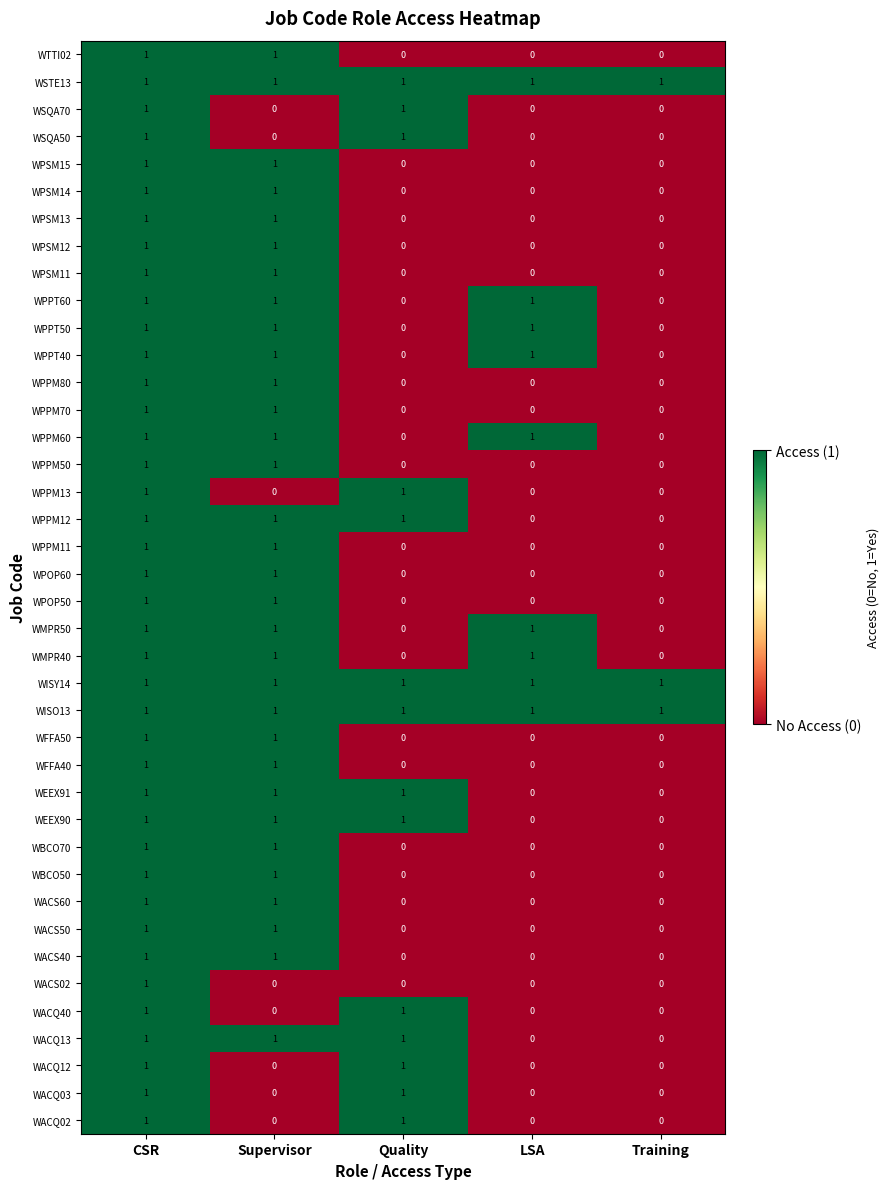

What is the total value across all series at CSR?

40